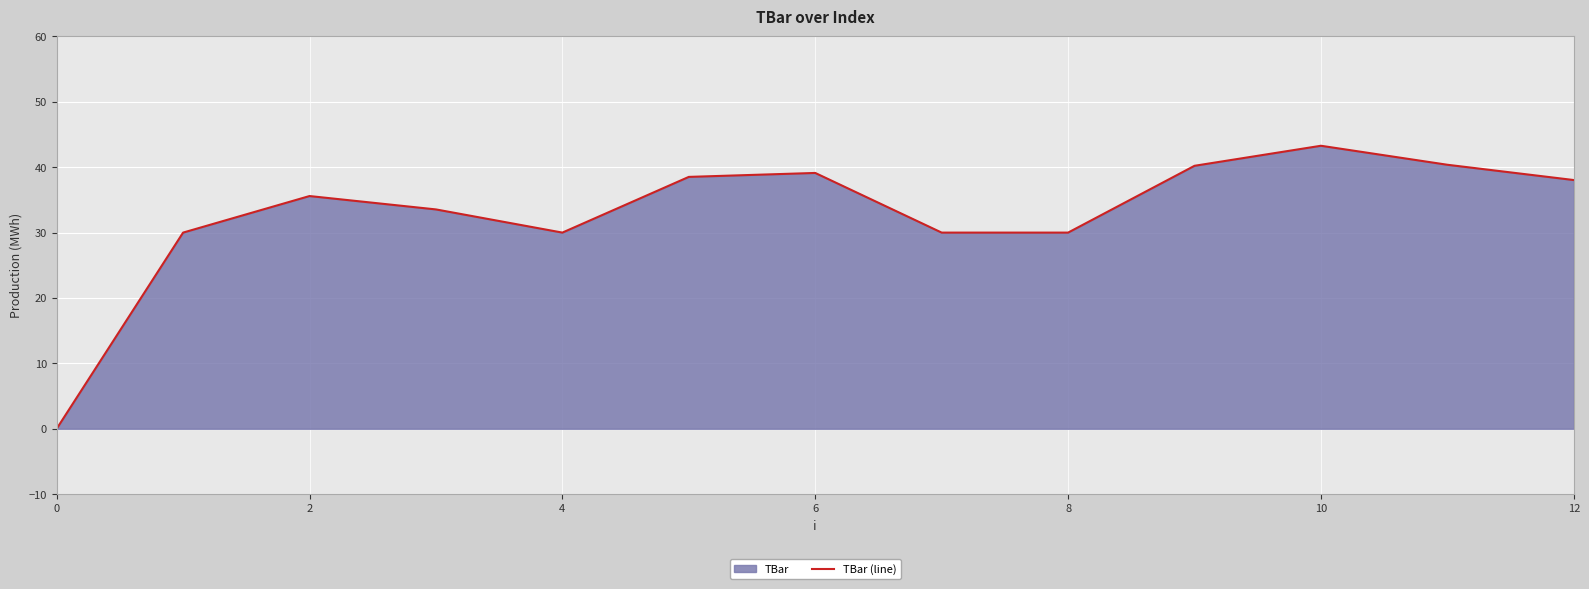

How many values are below 35?

6